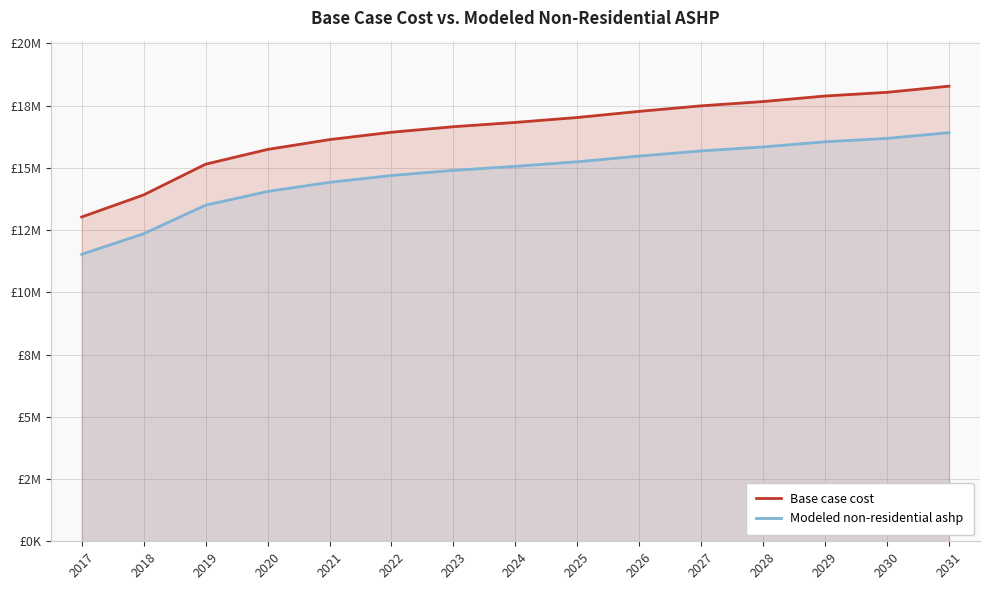

How many lines are shown in the chart?

2